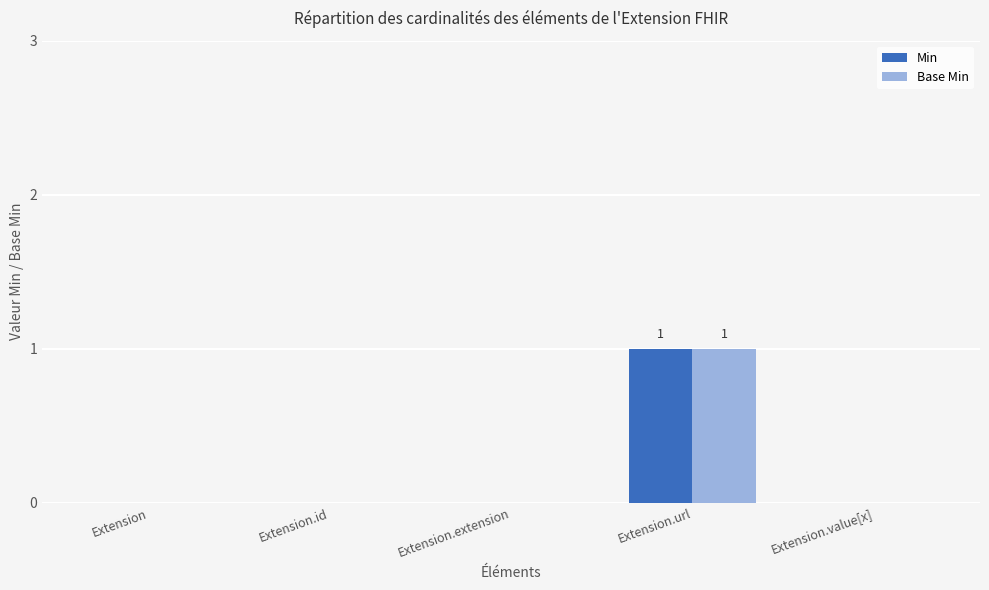

How many distinct data groups are displayed?

2